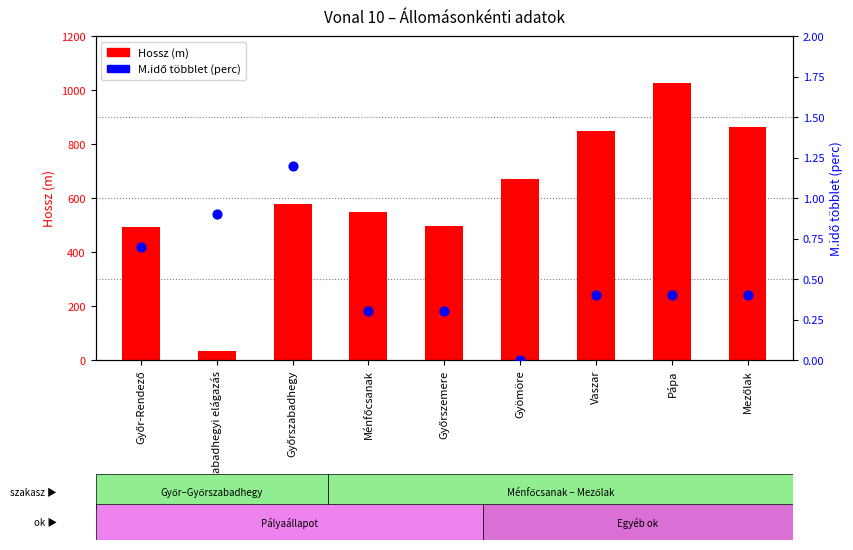

What is the total value across all series at Győrszabadhegy?

580.2